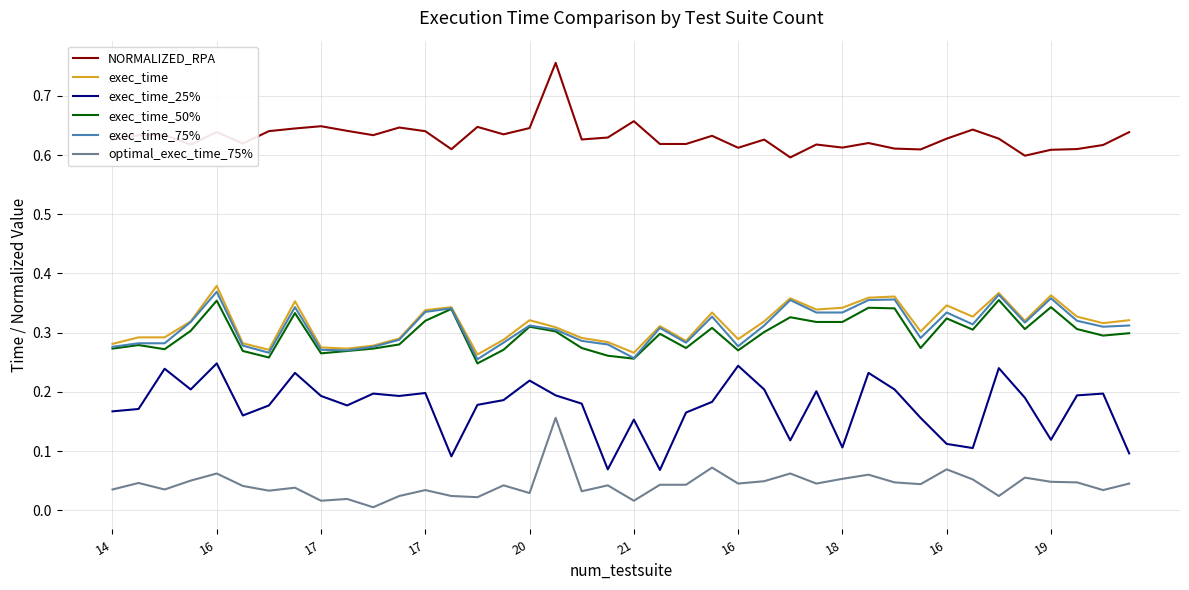

Rank the series by their maximum value, from lowest to highest.

optimal_exec_time_75%, exec_time_25%, exec_time_50%, exec_time_75%, exec_time, NORMALIZED_RPA